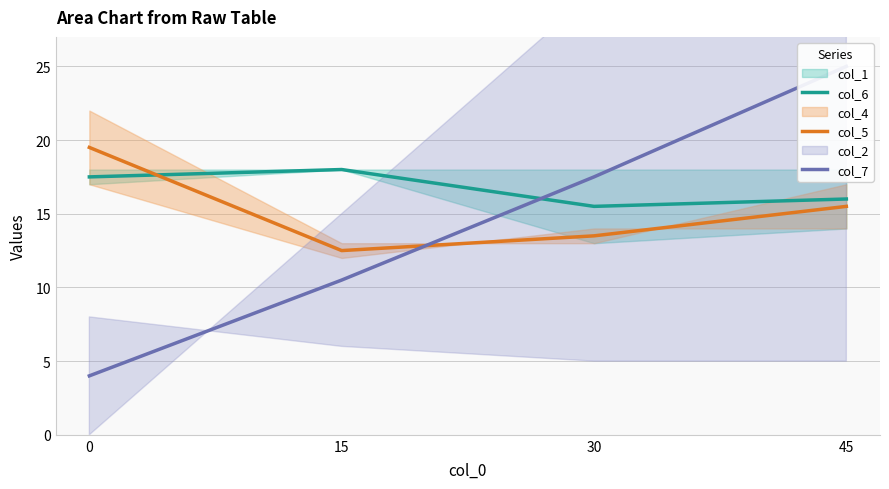

How many data points does each series have?

4